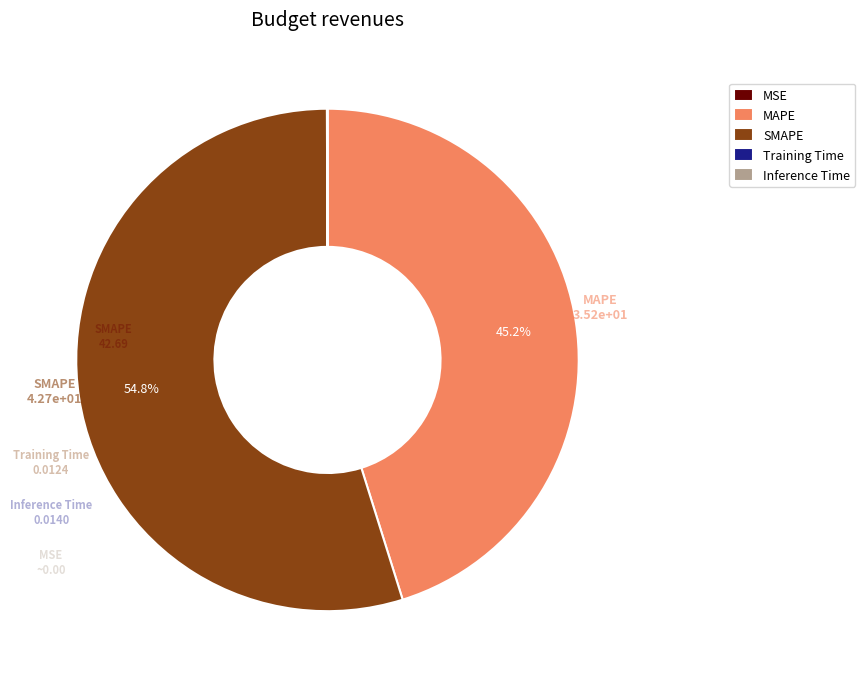

Is there a majority slice in this chart?

Yes